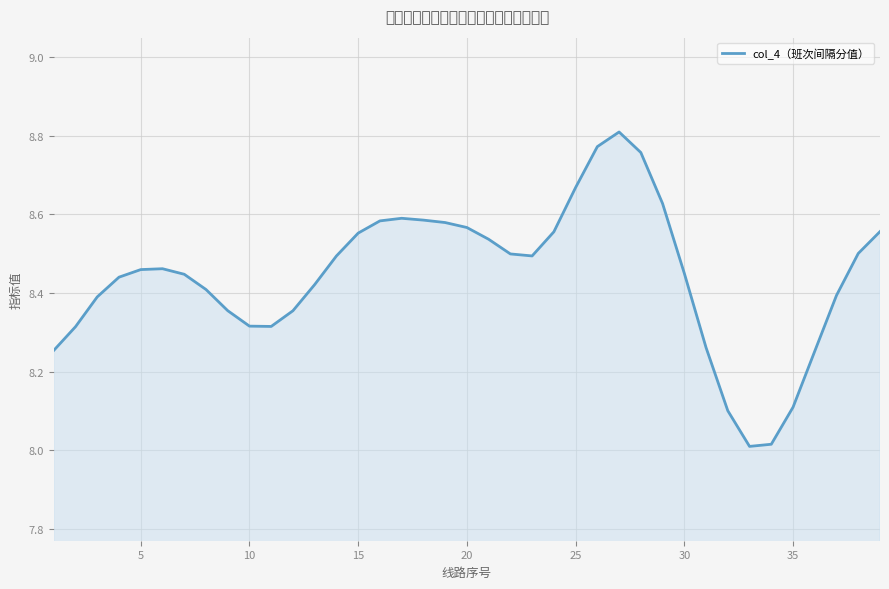

What is the difference between the maximum and second lowest values?

0.8